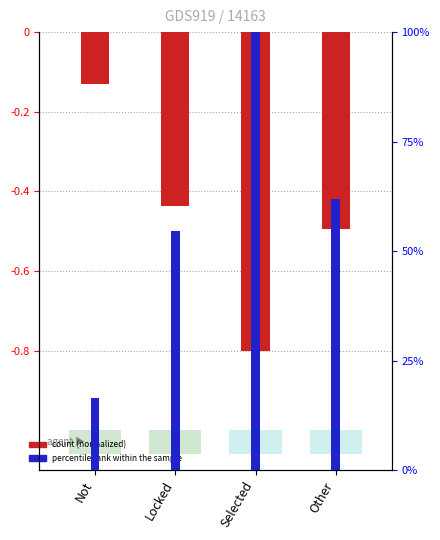

What position from the left is Not?

1